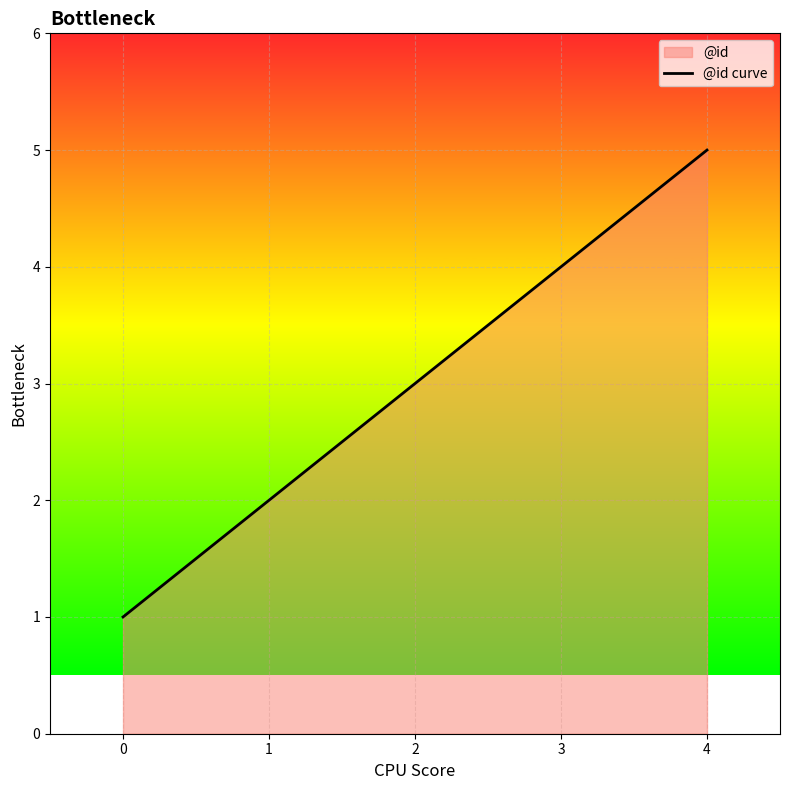

Rank the categories by value from lowest to highest.

0, 1, 2, 4